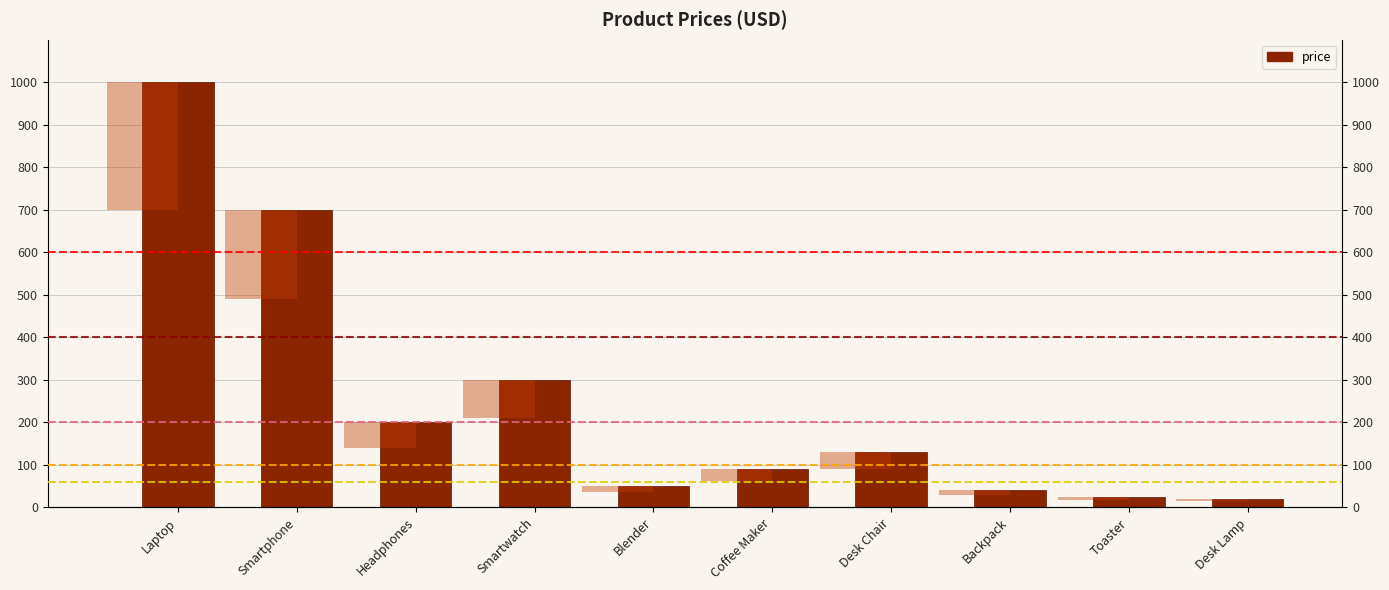

What is the label of the 2nd bar from the left?

Smartphone